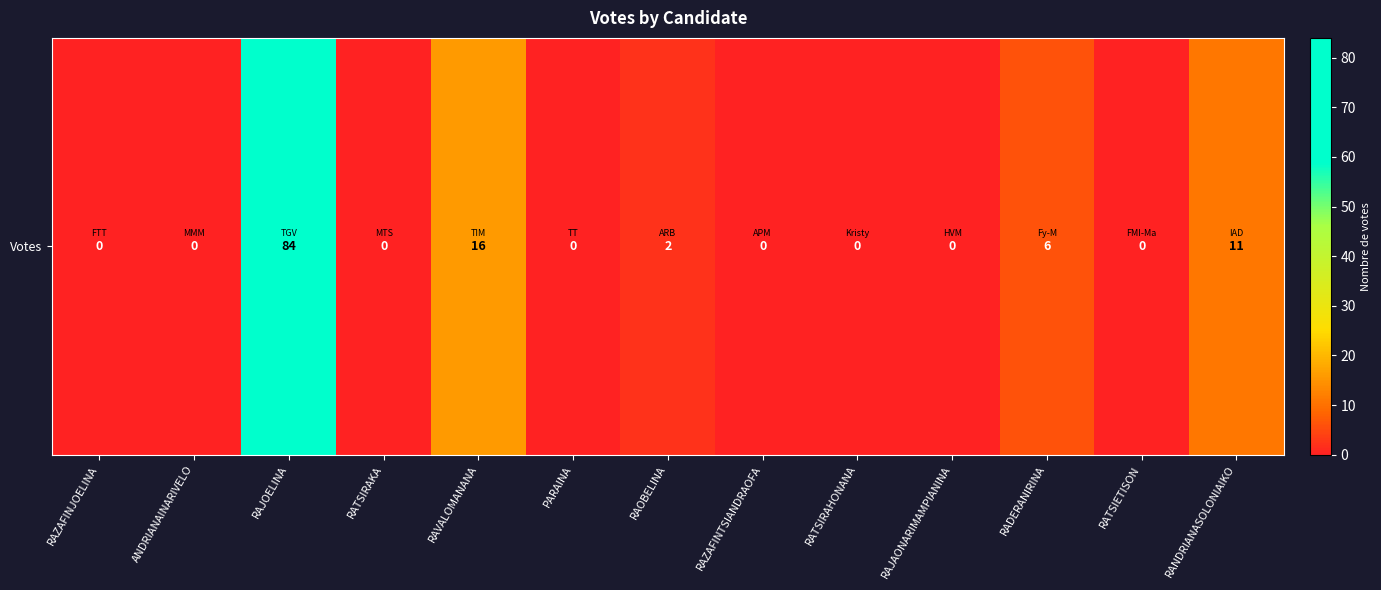

Reading left to right, transcribe all the data shown in this chart.

0	0	84	0	16	0	2	0	0	0	6	0	11